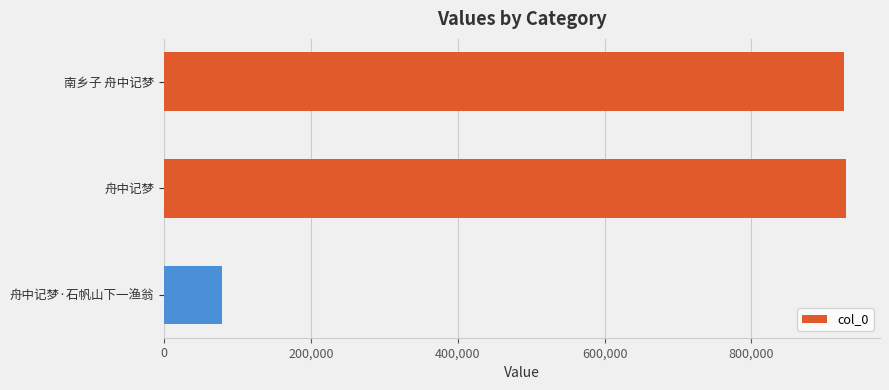

At which category does the chart reach its minimum across all series?

舟中记梦·石帆山下一渔翁